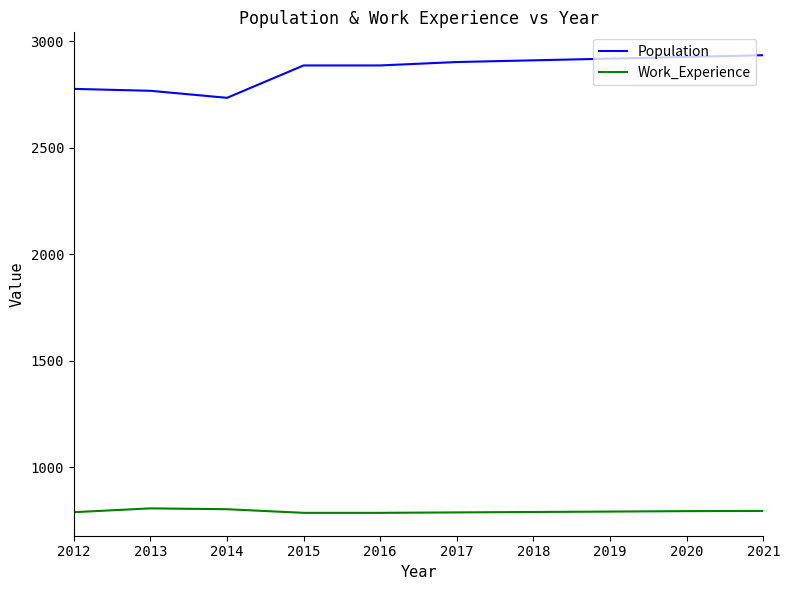

Is it true that Population equals 5044 at 2018?

False